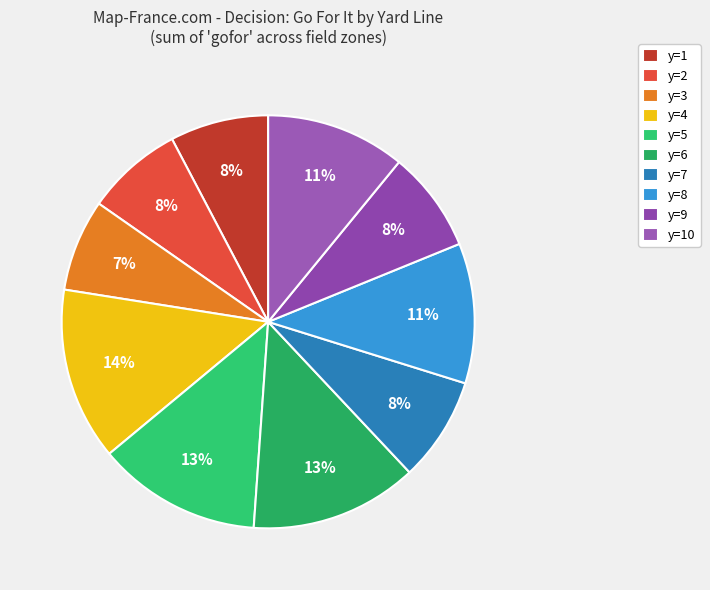

How many segments does this pie chart have?

10